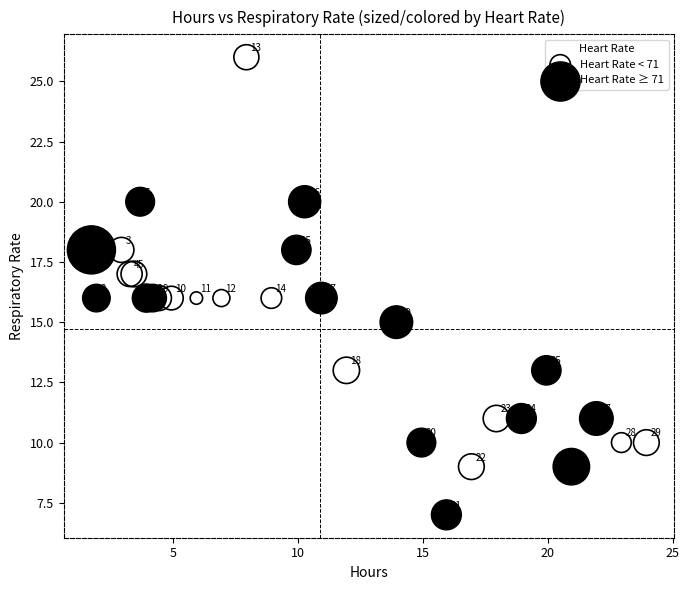

Which series contains the highest Y value?

Heart Rate < 71